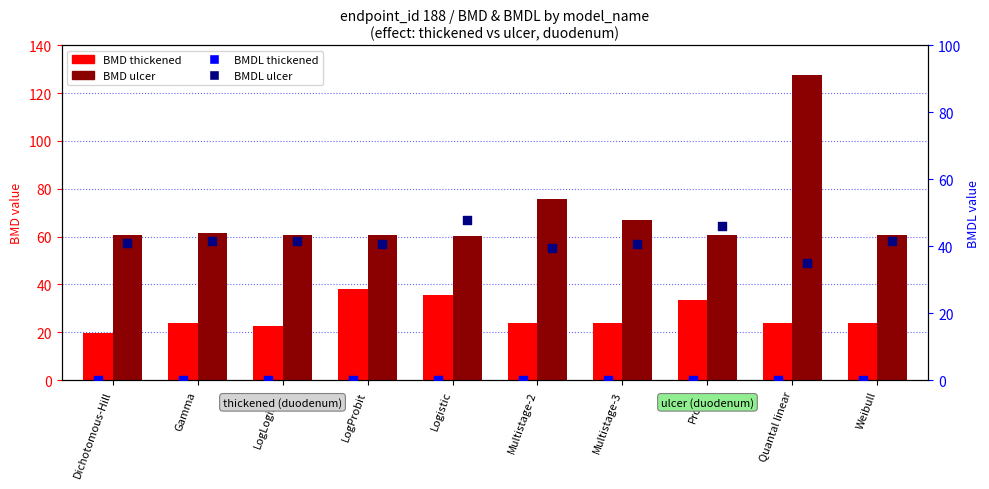

What is the total value across all series at Weibull?

126.0